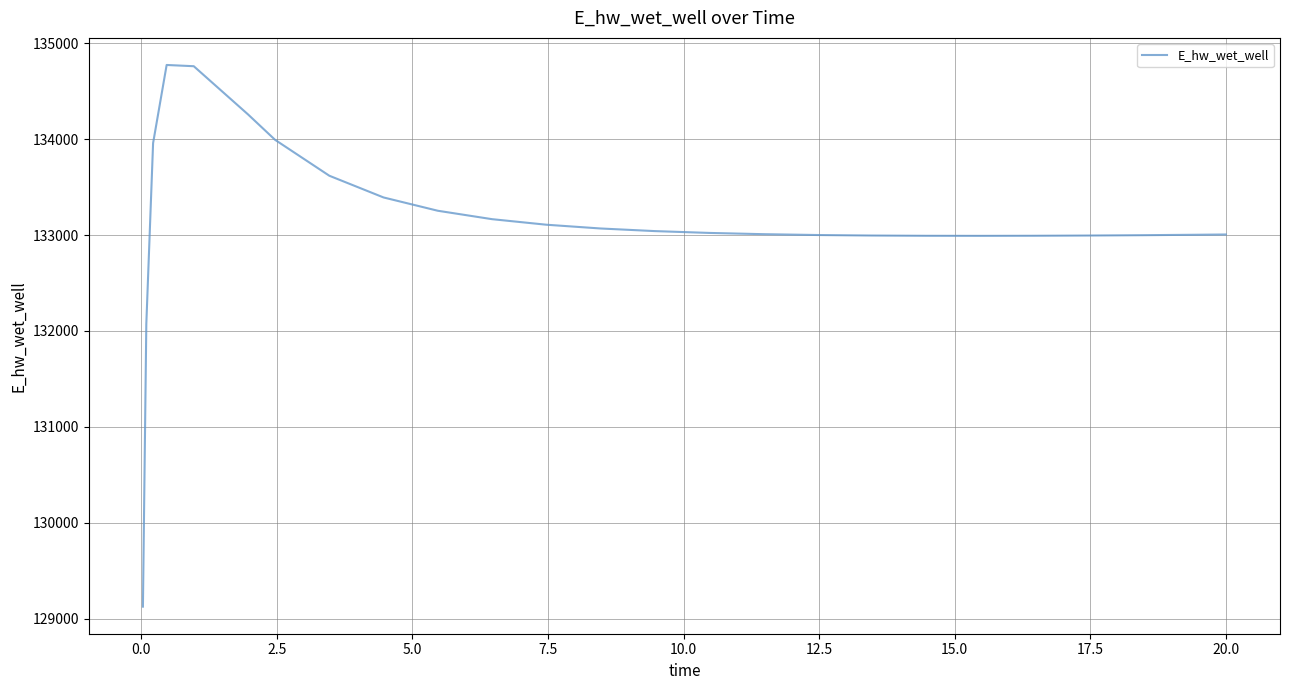

What is the greatest value displayed?

134773.3